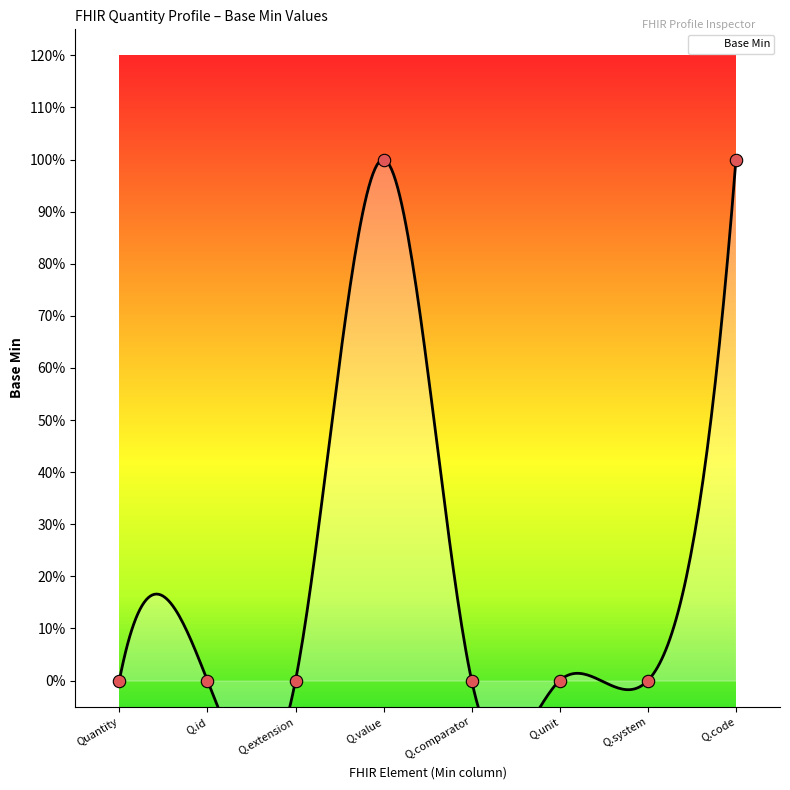

What is the change in value from Q.extension to Q.code?

+1